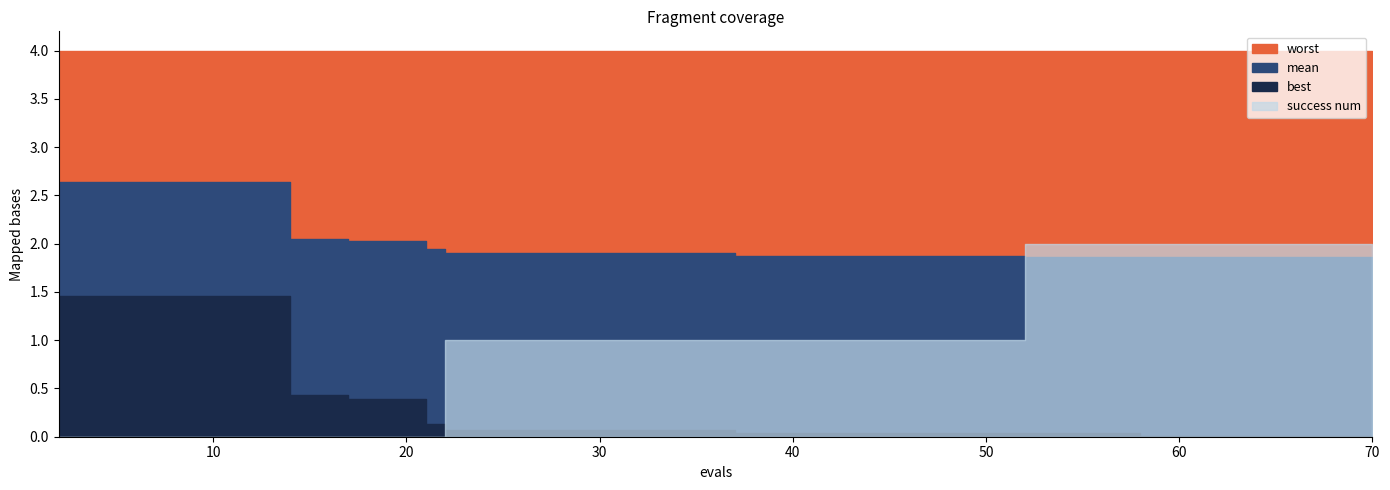

How many values in the success num series are below 1?

6